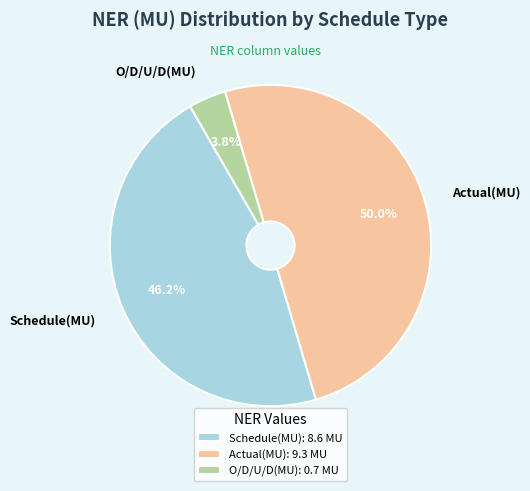

Count the number of slices in the pie.

3